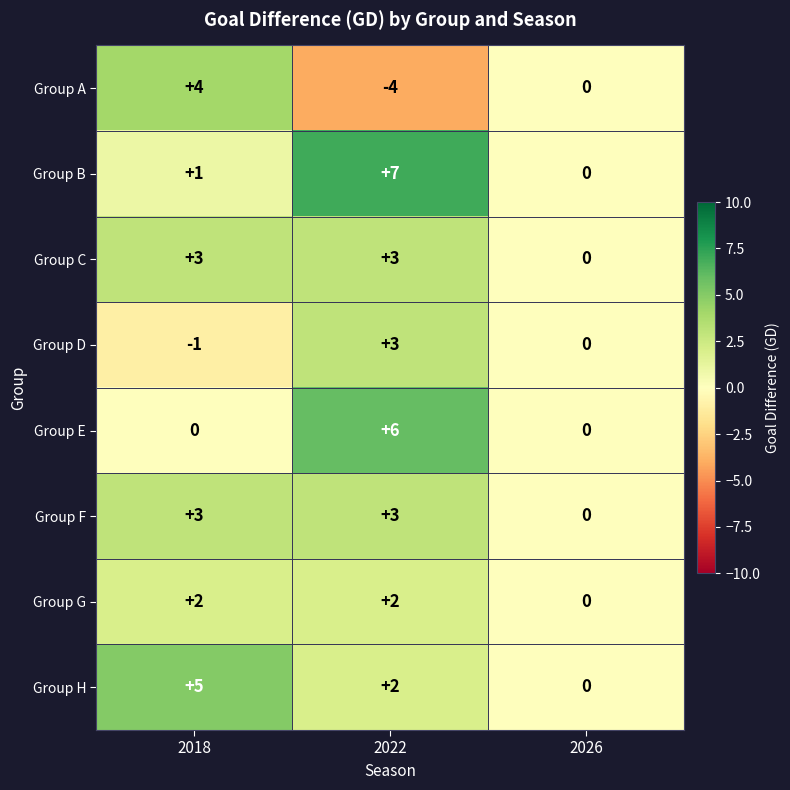

What value does the Group C series have at 2018?

3